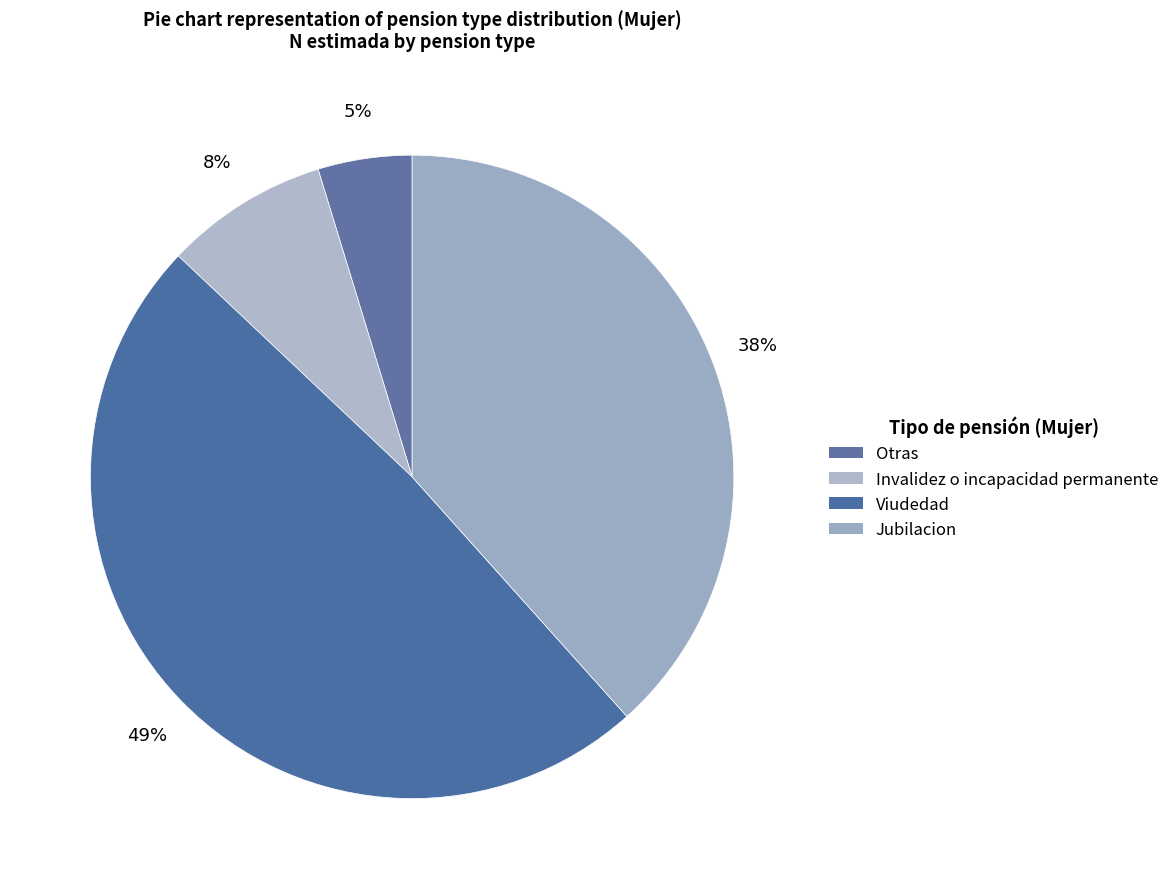

How many segments does this pie chart have?

4